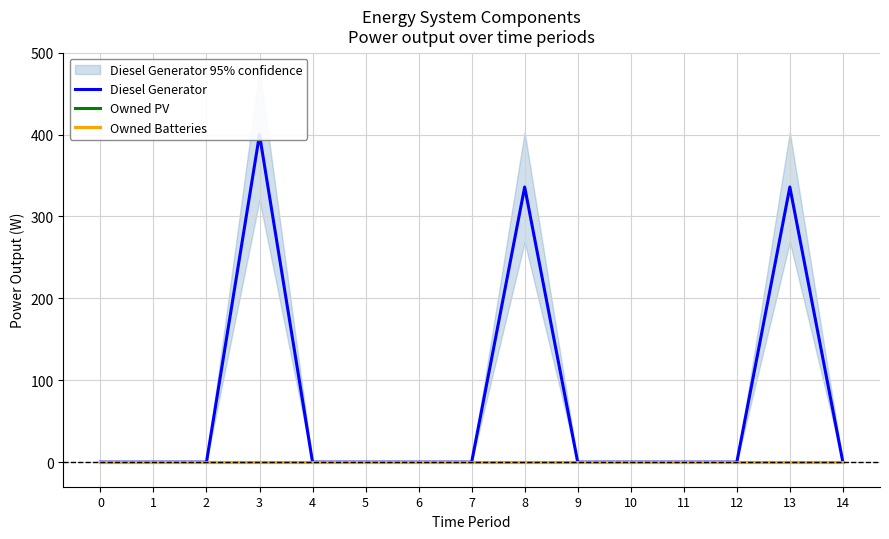

True or false: Owned Batteries and Owned PV cross at least once.

False